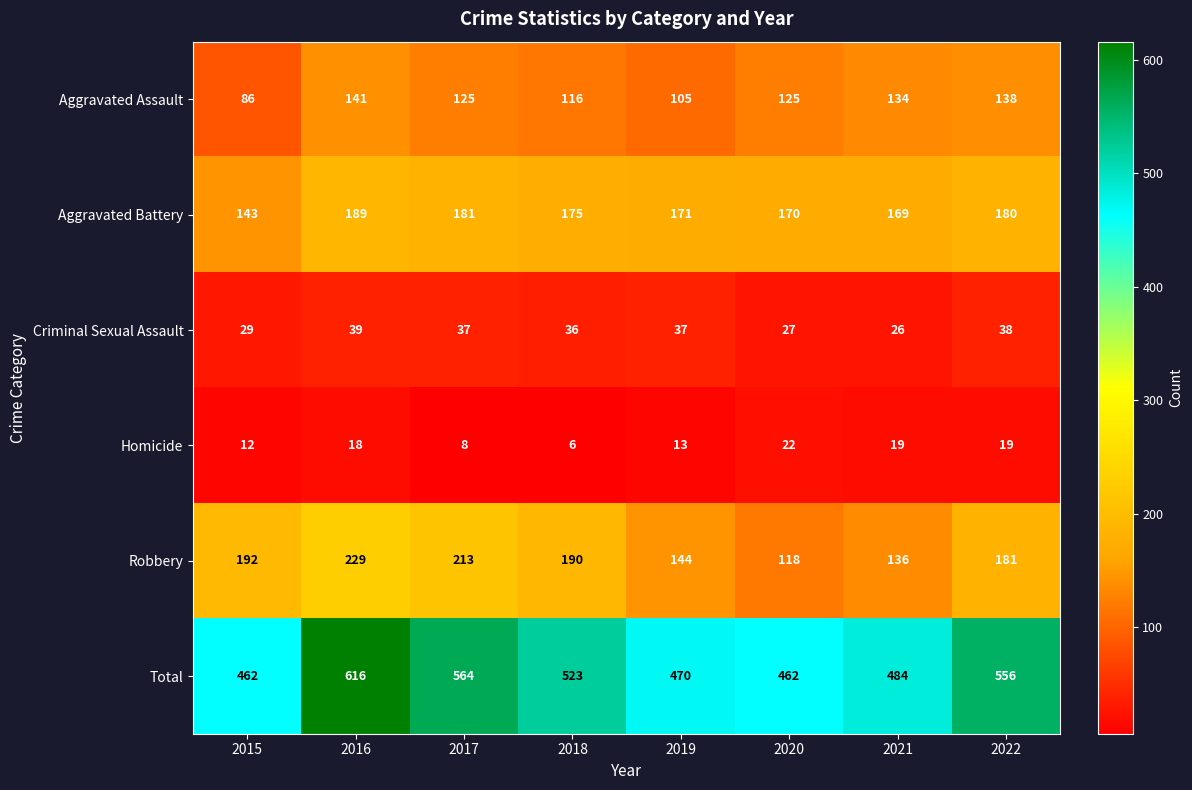

At which category is the sum across all series the highest?

2016